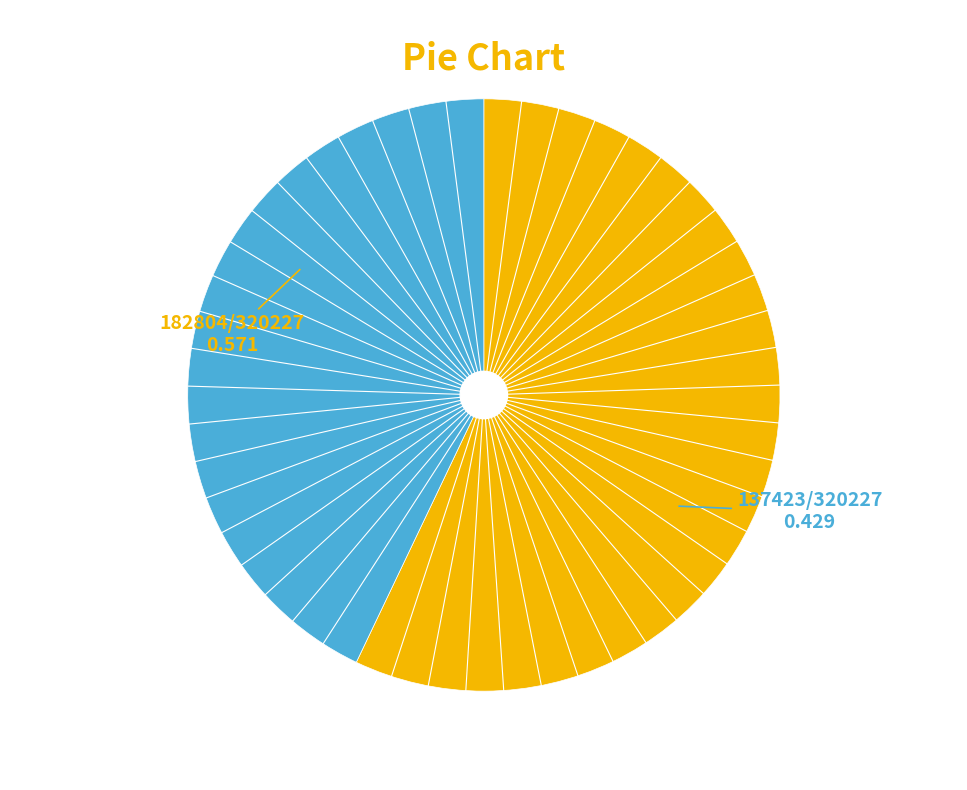

Is there any slice that represents more than half of the pie?

Yes